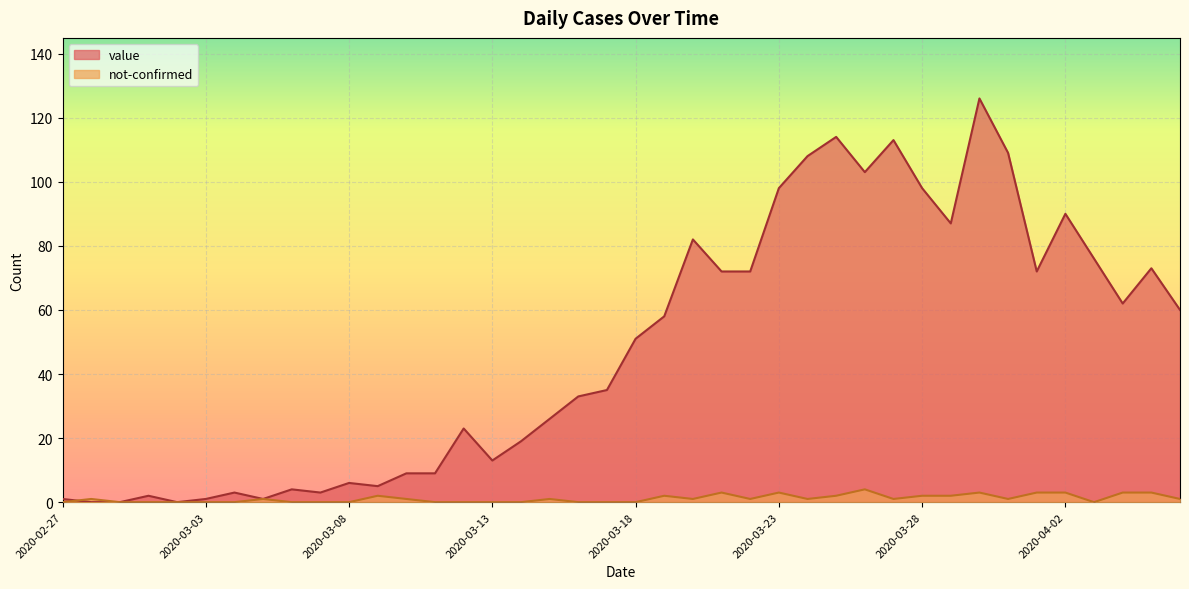

Reading right to left, extract all data points from this chart.

value: 2020-04-06=60	2020-04-05=73	2020-04-04=62	2020-04-03=76	2020-04-02=90	2020-04-01=72	2020-03-31=109	2020-03-30=126	2020-03-29=87	2020-03-28=98	2020-03-27=113	2020-03-26=103	2020-03-25=114	2020-03-24=108	2020-03-23=98	2020-03-22=72	2020-03-21=72	2020-03-20=82	2020-03-19=58	2020-03-18=51	2020-03-17=35	2020-03-16=33	2020-03-15=26	2020-03-14=19	2020-03-13=13	2020-03-12=23	2020-03-11=9	2020-03-10=9	2020-03-09=5	2020-03-08=6	2020-03-07=3	2020-03-06=4	2020-03-05=1	2020-03-04=3	2020-03-03=1	2020-03-02=0	2020-03-01=2	2020-02-29=0	2020-02-28=0	2020-02-27=1
not-confirmed: 2020-04-06=1	2020-04-05=3	2020-04-04=3	2020-04-03=0	2020-04-02=3	2020-04-01=3	2020-03-31=1	2020-03-30=3	2020-03-29=2	2020-03-28=2	2020-03-27=1	2020-03-26=4	2020-03-25=2	2020-03-24=1	2020-03-23=3	2020-03-22=1	2020-03-21=3	2020-03-20=1	2020-03-19=2	2020-03-18=0	2020-03-17=0	2020-03-16=0	2020-03-15=1	2020-03-14=0	2020-03-13=0	2020-03-12=0	2020-03-11=0	2020-03-10=1	2020-03-09=2	2020-03-08=0	2020-03-07=0	2020-03-06=0	2020-03-05=1	2020-03-04=0	2020-03-03=0	2020-03-02=0	2020-03-01=0	2020-02-29=0	2020-02-28=1	2020-02-27=0